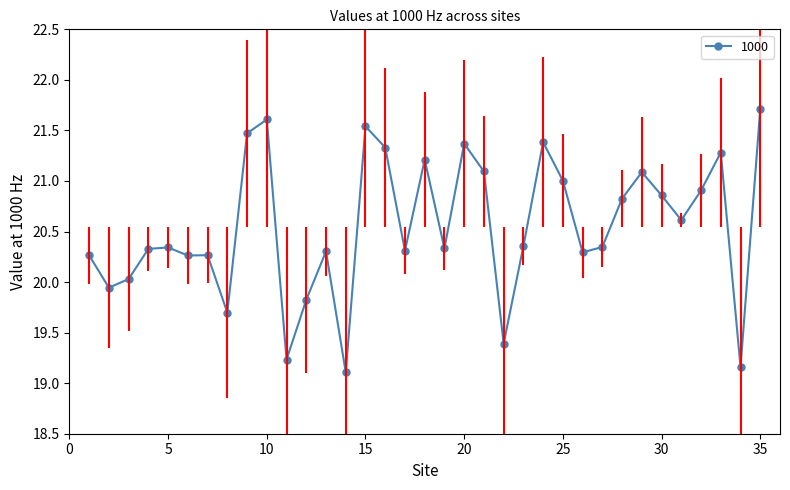

Rank the categories by value from lowest to highest.

14, 34, 11, 22, 8, 12, 2, 3, 6, 1, 7, 26, 13, 17, 4, 19, 5, 27, 23, 31, 28, 30, 32, 25, 29, 21, 18, 33, 16, 20, 24, 9, 15, 10, 35